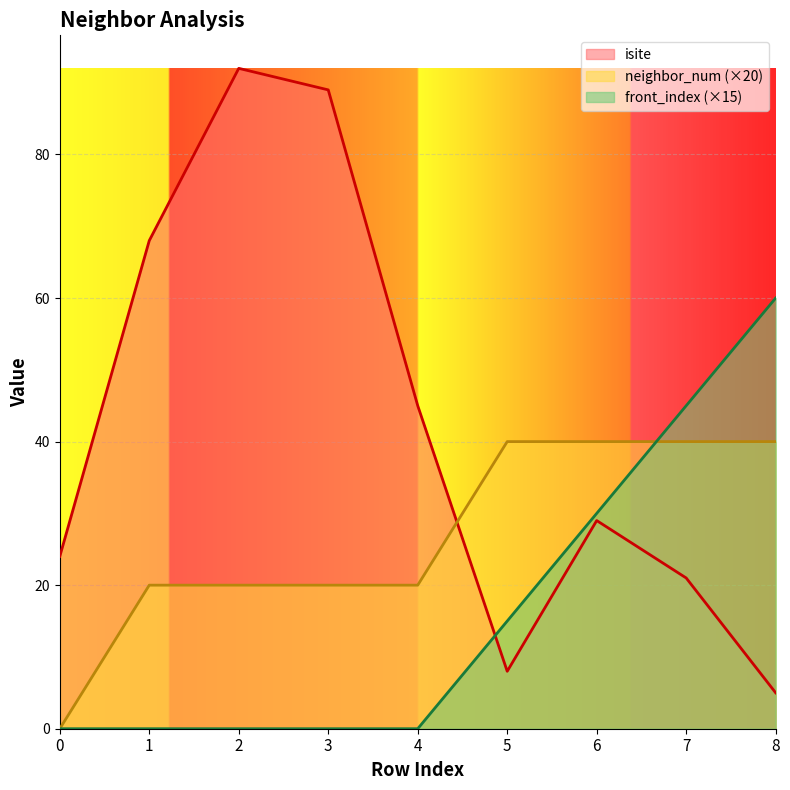

Which series changed the most between 4 and 5?

isite